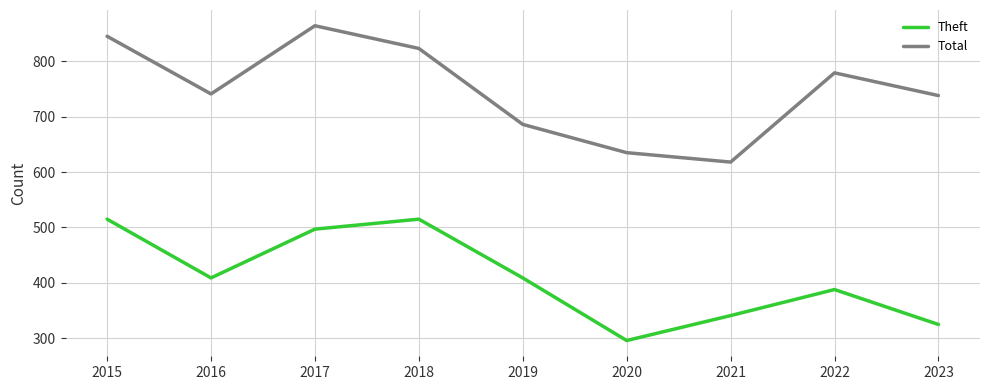

Where is the first local minimum for Total?

2016